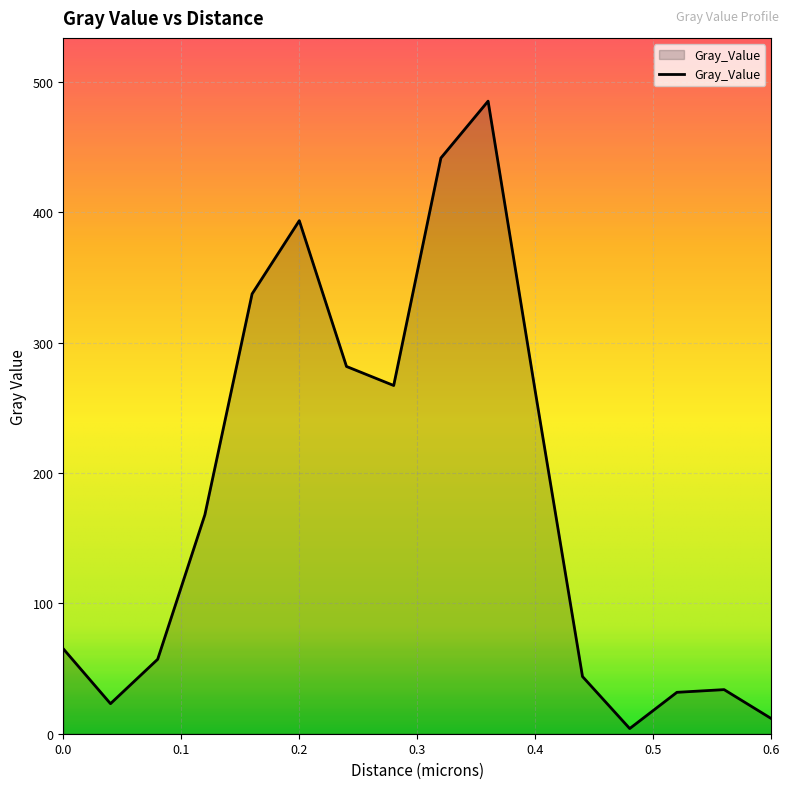

Does the chart display data point markers on the line(s)?

No